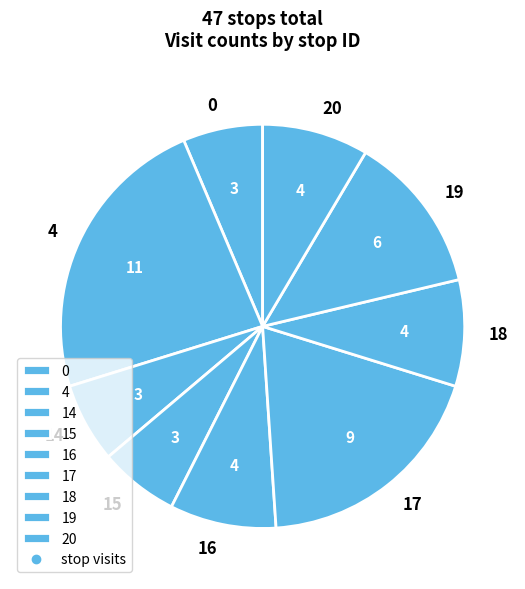

Does 0 represent more than half of the total?

No